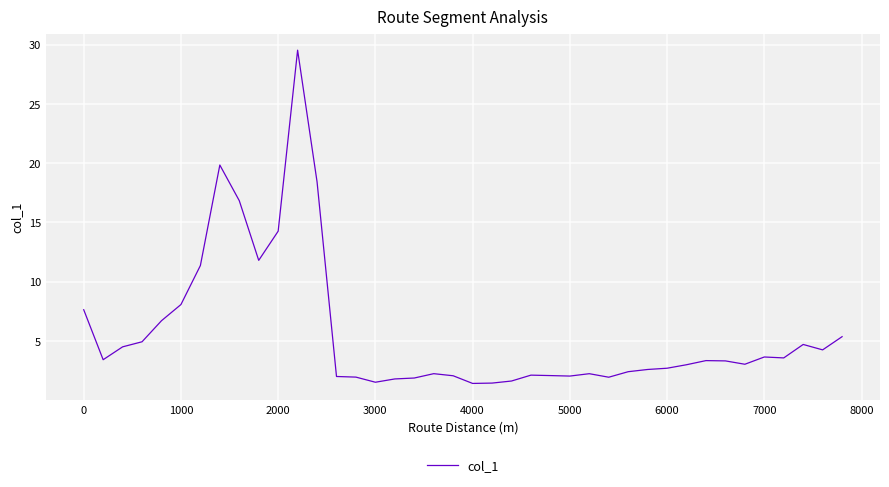

What is the difference between the maximum and minimum values?

28.1